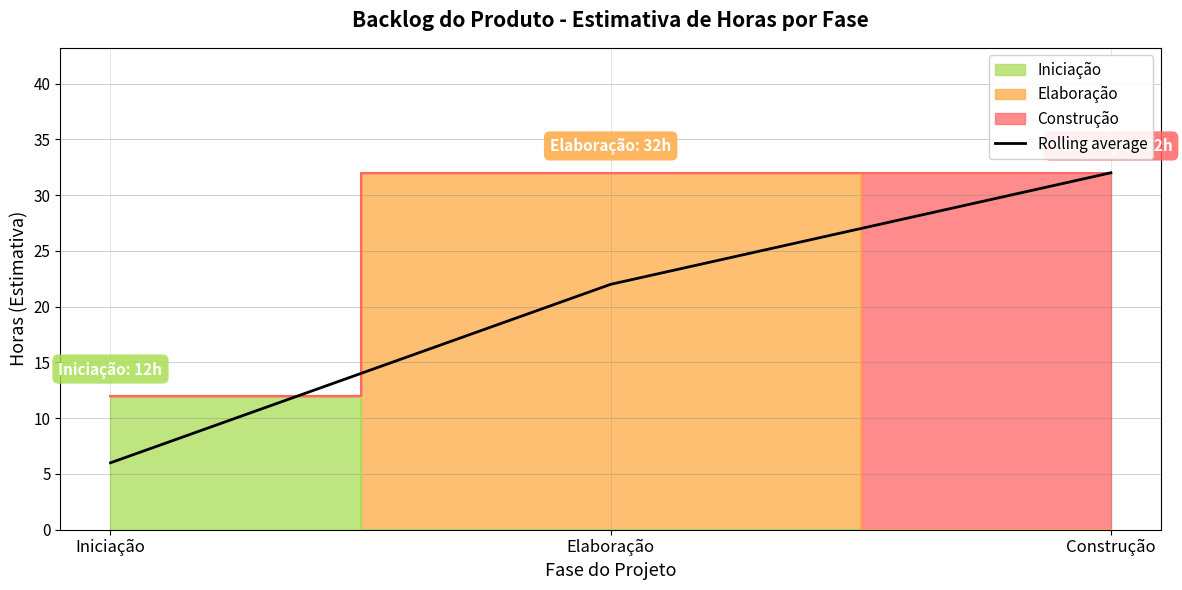

Reading left to right, list all the values displayed in this chart.

6	22	32